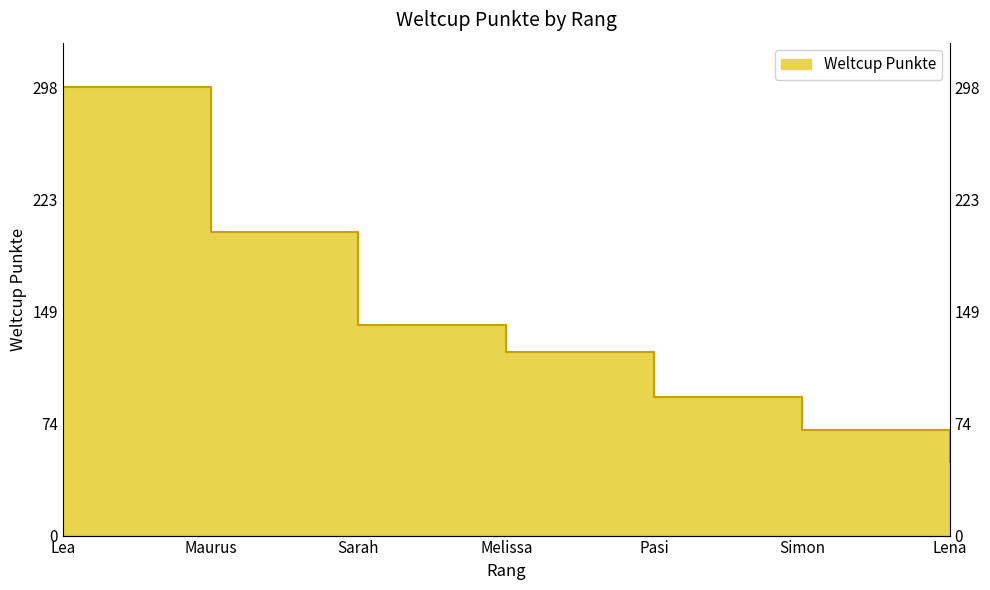

Between Melissa and Maurus, which is larger?

Maurus